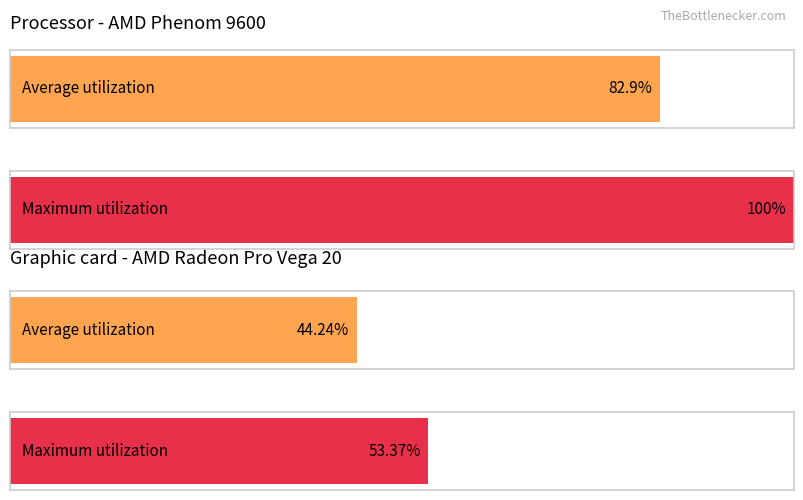

List the series in order of their peak value, lowest first.

Average utilization, Maximum utilization